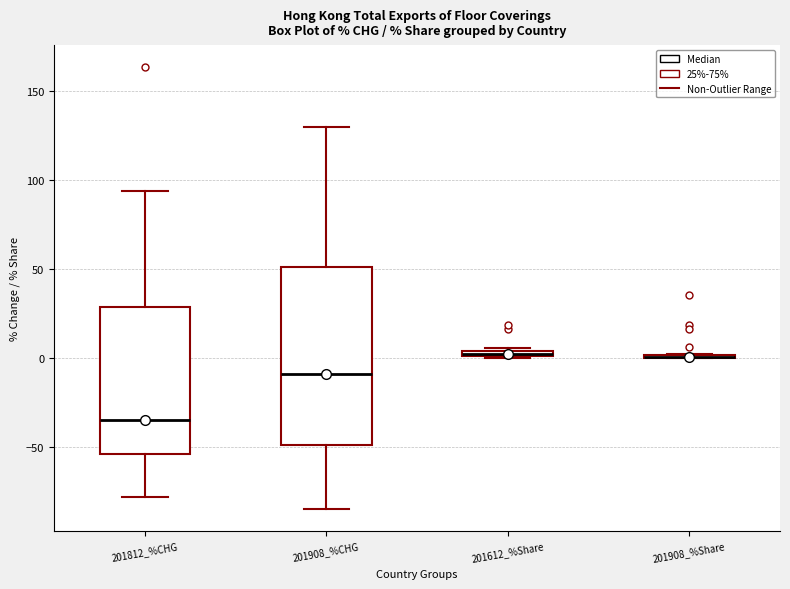

Which box is the tallest, from its lower edge to its upper edge?

201908_%CHG